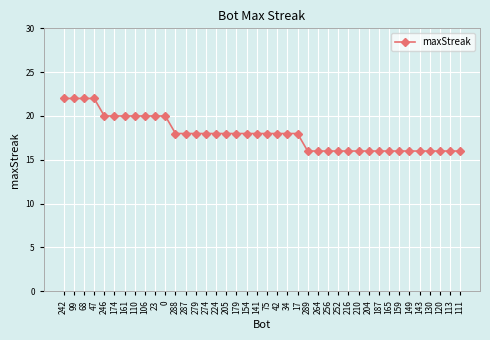

What is the difference between the values at 34 and 47?

4